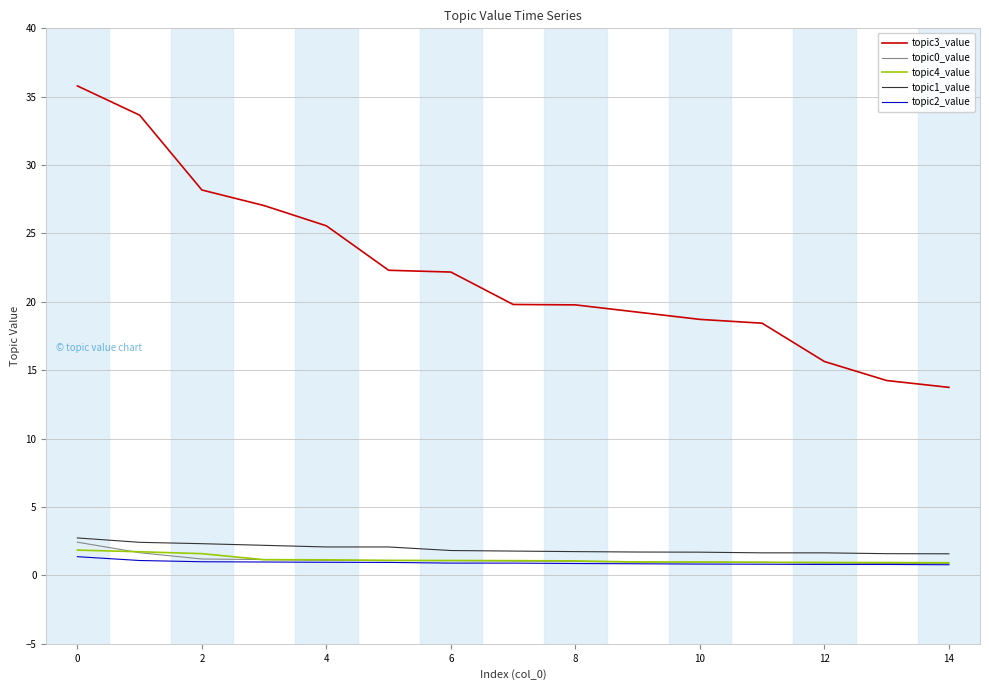

What is the minimum value for topic0_value?

0.9